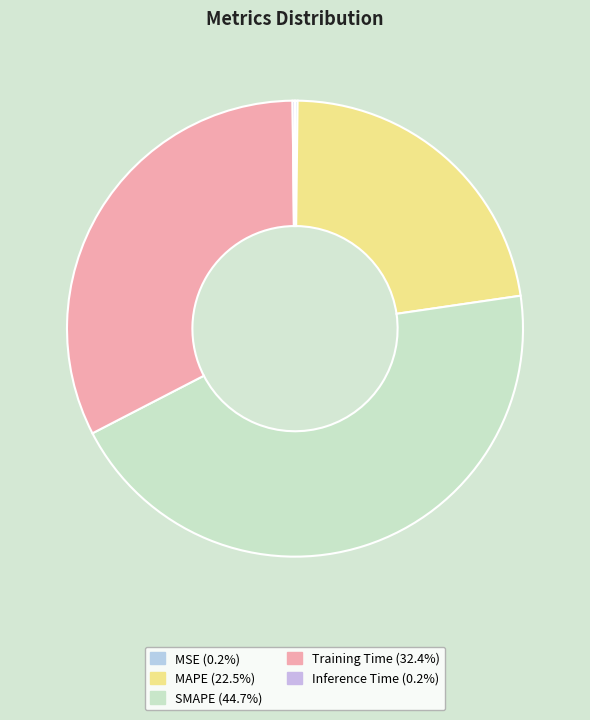

Is it true that MAPE is 33% of the pie?

False